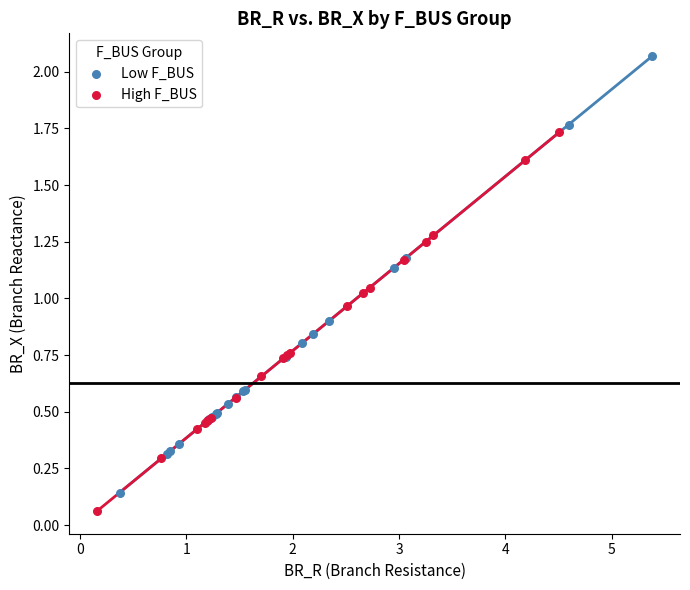

Which series reaches the maximum Y coordinate?

Low F_BUS